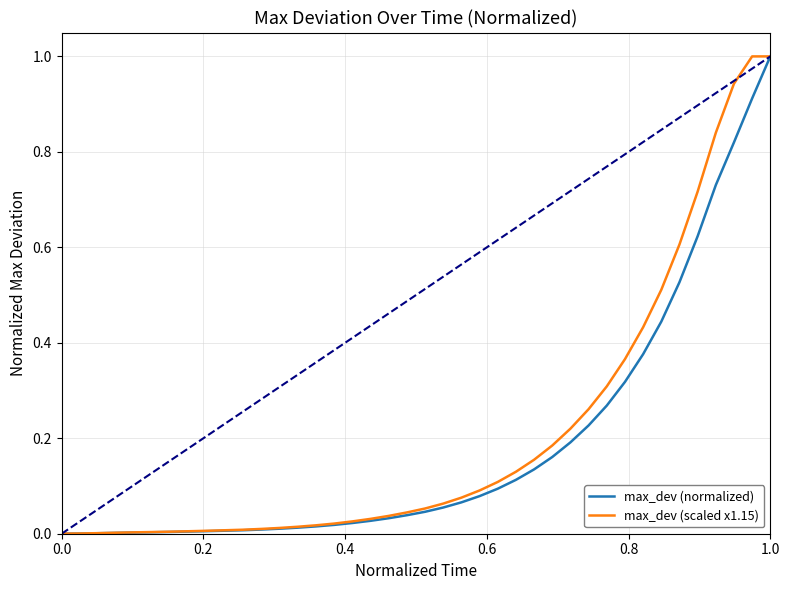

What is the greatest value displayed?

1.0